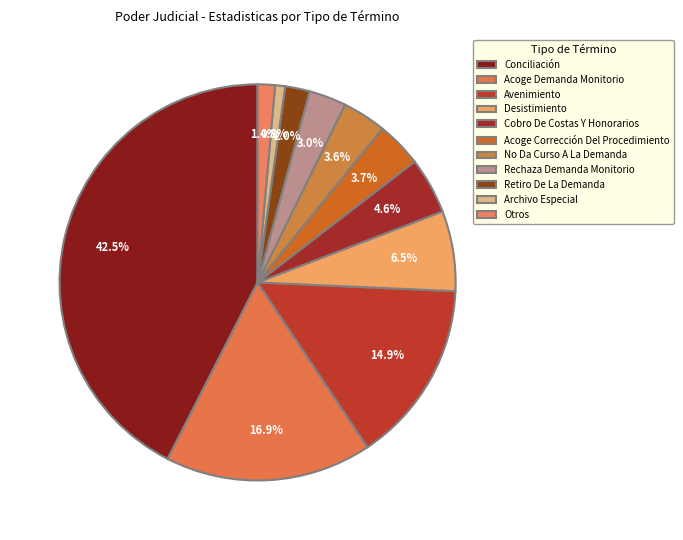

Count the number of slices in the pie.

11